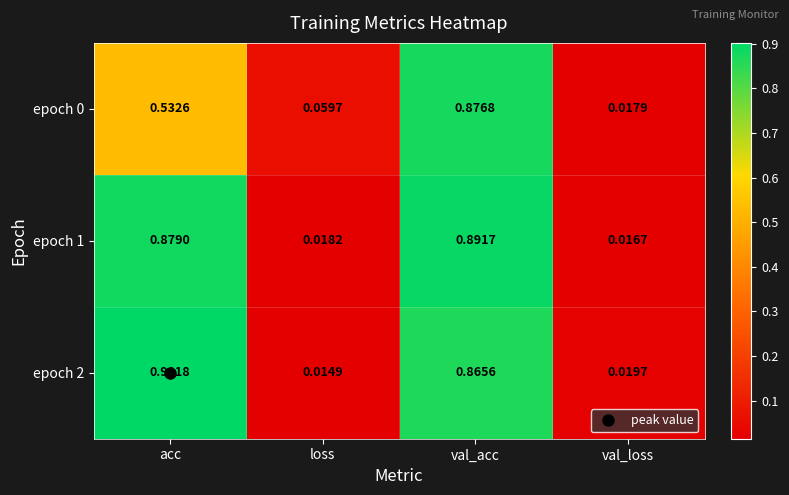

At which category is the sum across all series the highest?

val_acc